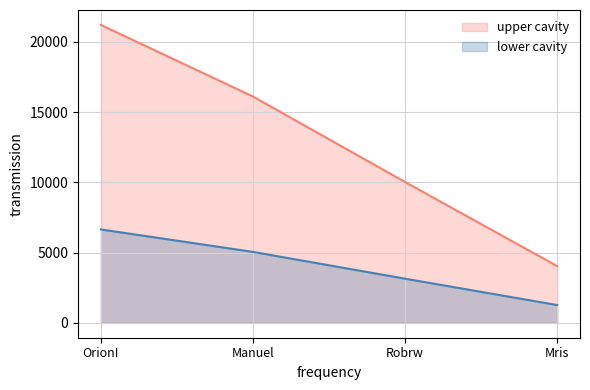

At Mris, list the series in order from smallest to largest.

lower cavity, upper cavity